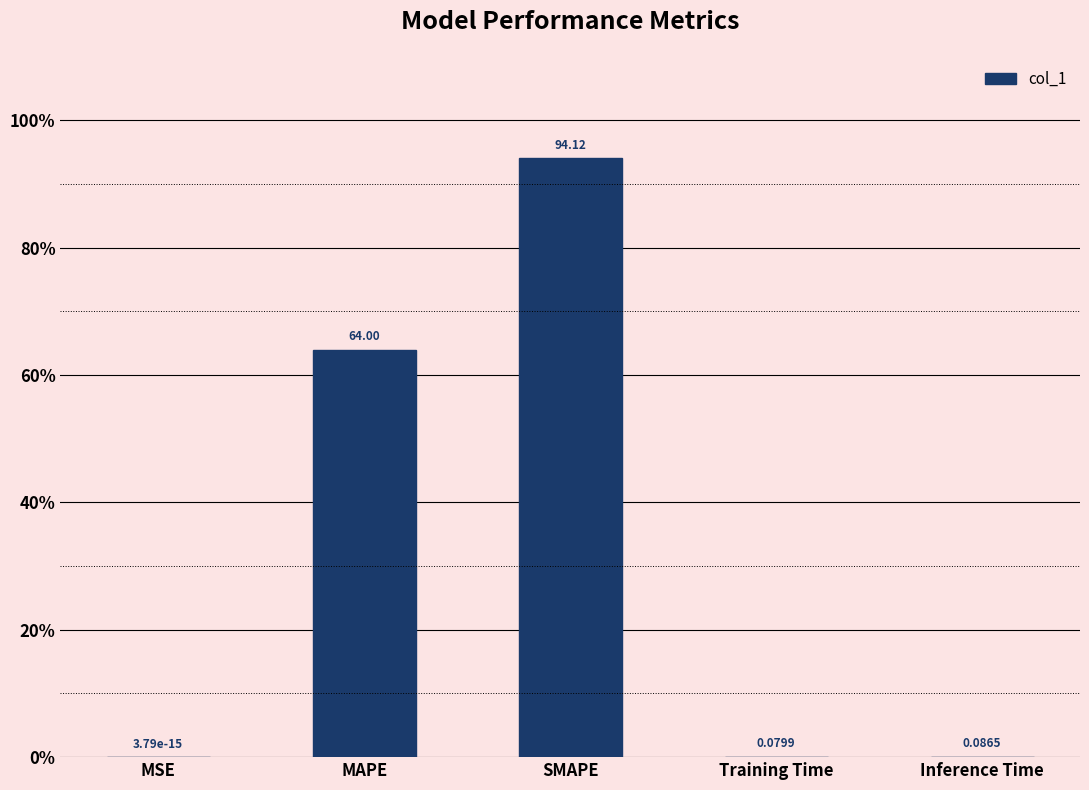

Count the number of data series in this chart.

1